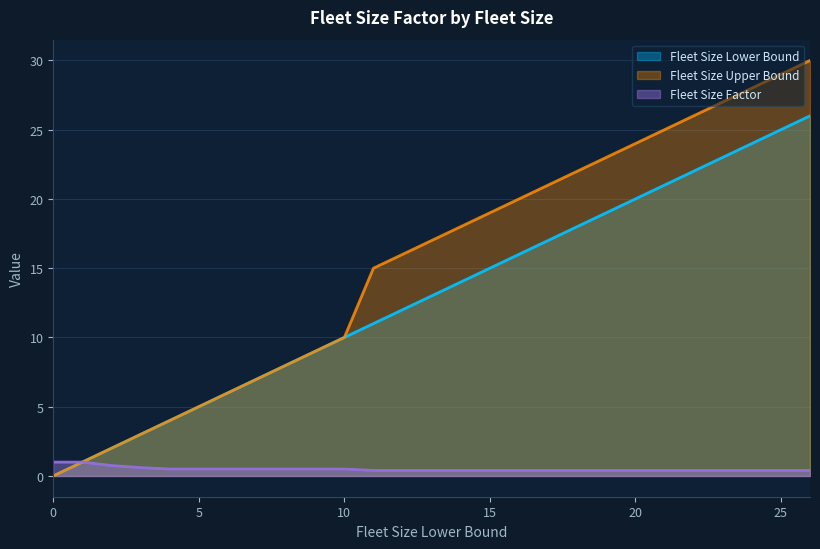

True or false: Fleet Size Upper Bound has more than 0 interior local peaks.

False